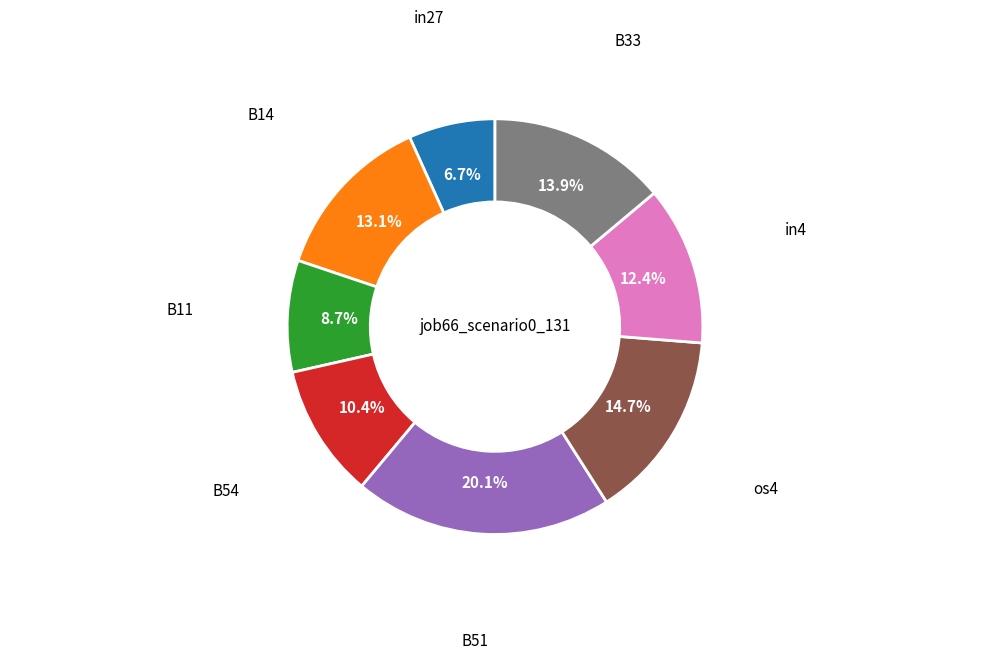

Does any single category account for the majority?

No